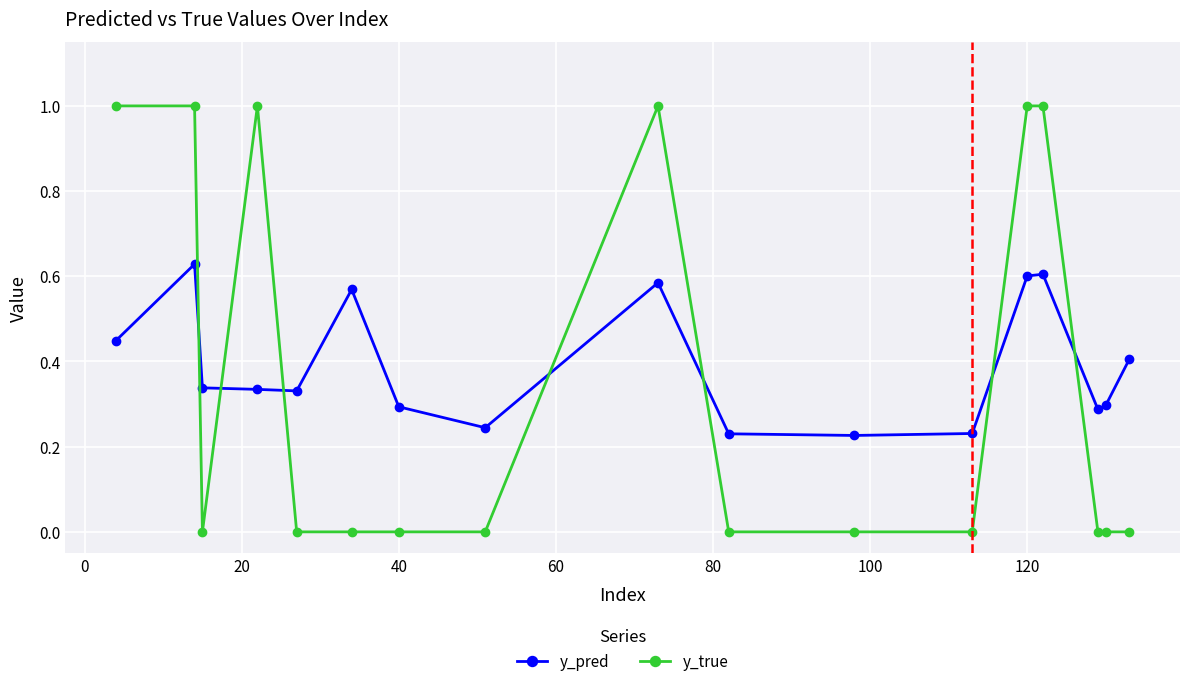

How many lines are shown in the chart?

2